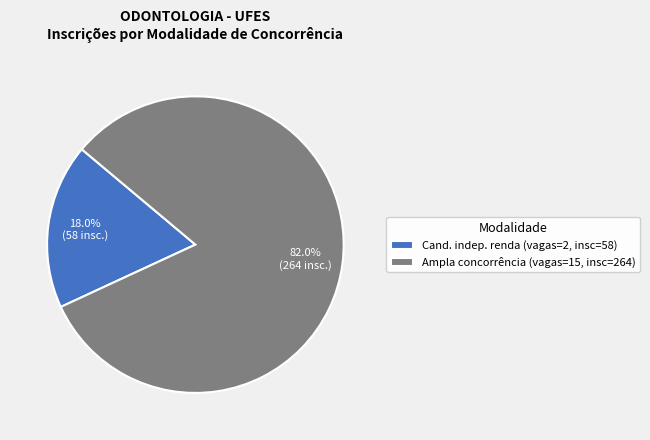

What is the largest slice in the pie chart?

Ampla concorrência (vagas=15, insc=264)